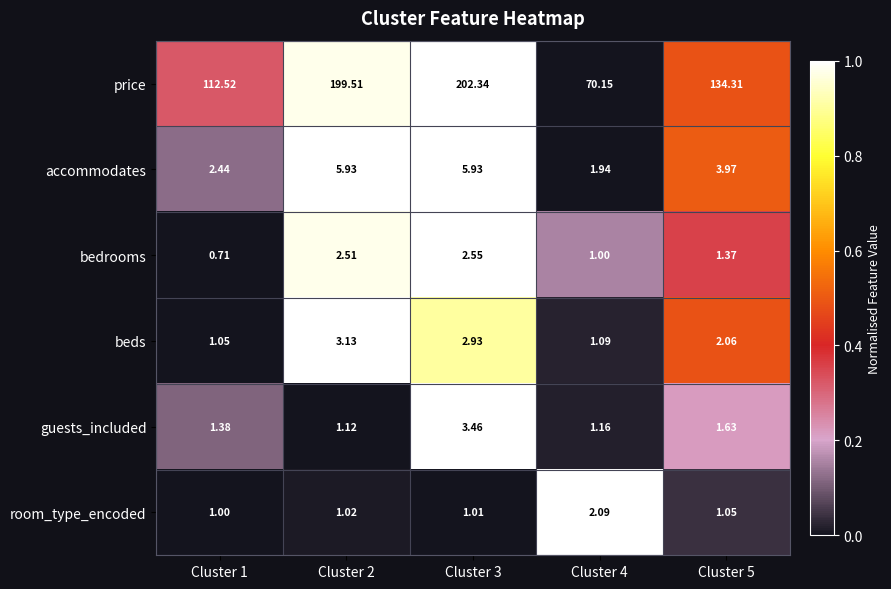

Between Cluster 1 and Cluster 3, which series saw the biggest shift?

price